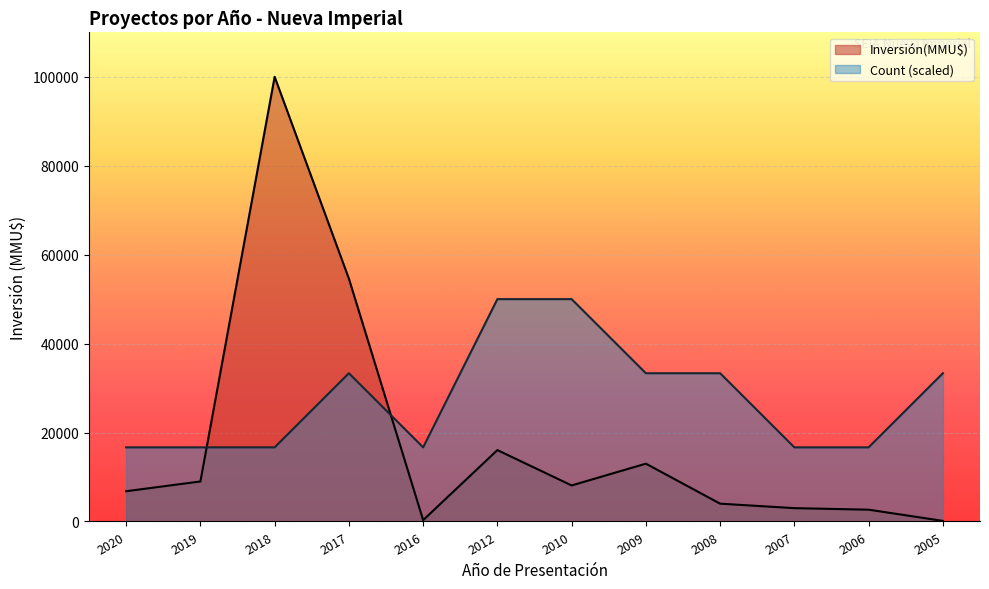

How many times do Inversión(MMU$) and Count cross each other?

2